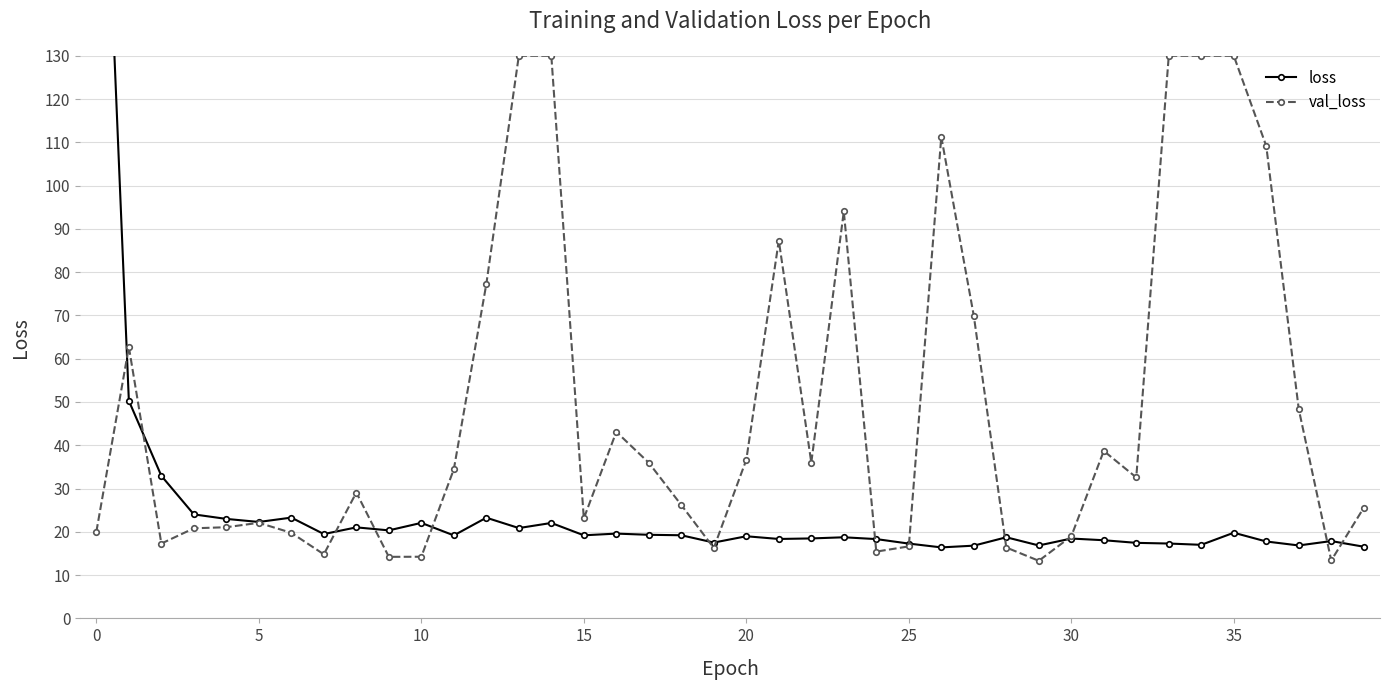

Reading left to right, list all the values displayed in this chart.

loss: 229.9	50.3	32.9	24.0	23.0	22.3	23.3	19.5	21.0	20.3	22.1	19.2	23.3	20.9	22.1	19.2	19.6	19.3	19.2	17.5	19.0	18.4	18.5	18.7	18.3	17.3	16.4	16.8	18.7	16.9	18.5	18.1	17.5	17.3	17.0	19.8	17.8	16.9	17.9	16.6
val_loss: 20.0	62.7	17.3	20.8	21.1	22.1	19.8	14.8	29.1	14.2	14.2	34.5	77.3	130.0	130.0	23.1	43.1	36.0	26.2	16.3	36.6	87.3	36.0	94.0	15.4	16.6	111.3	69.9	16.4	13.3	19.0	38.7	32.6	130.0	130.0	130.0	109.2	48.3	13.4	25.6